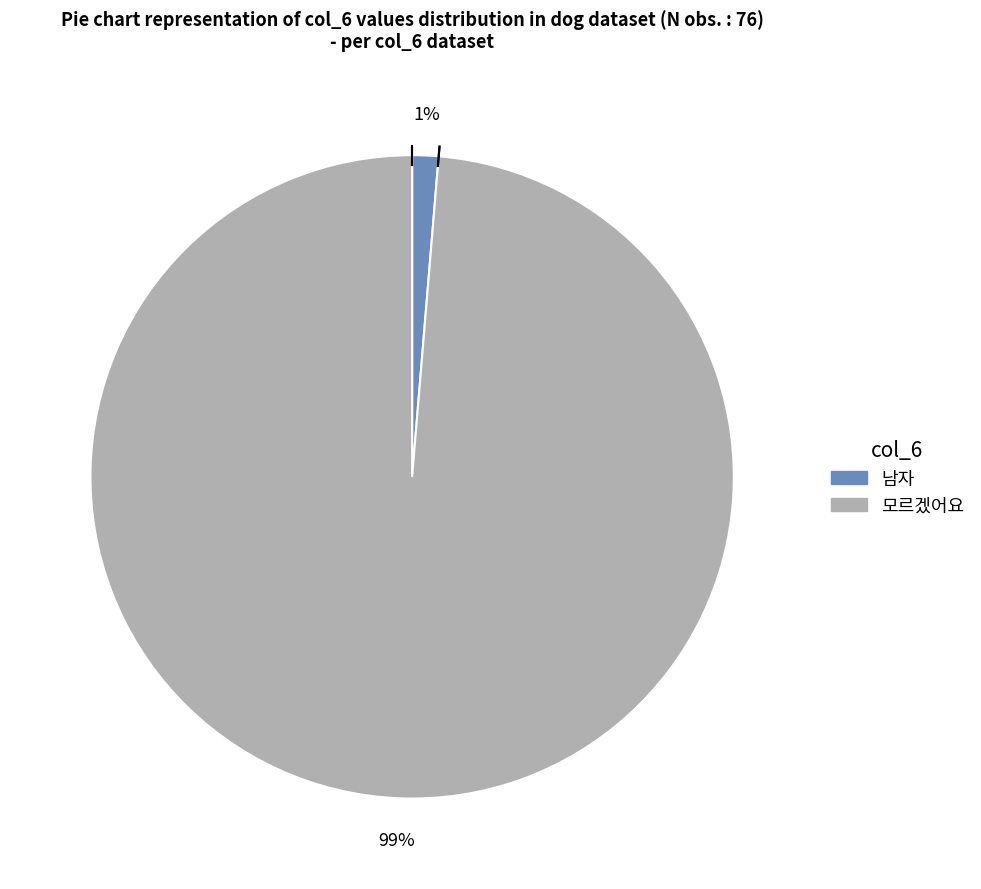

How many slices are in this pie chart?

2